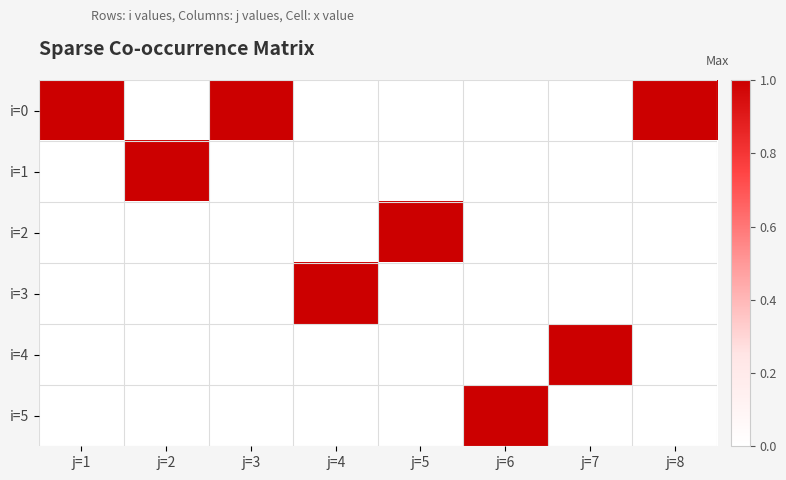

Which series has the largest range (max minus min)?

i=0